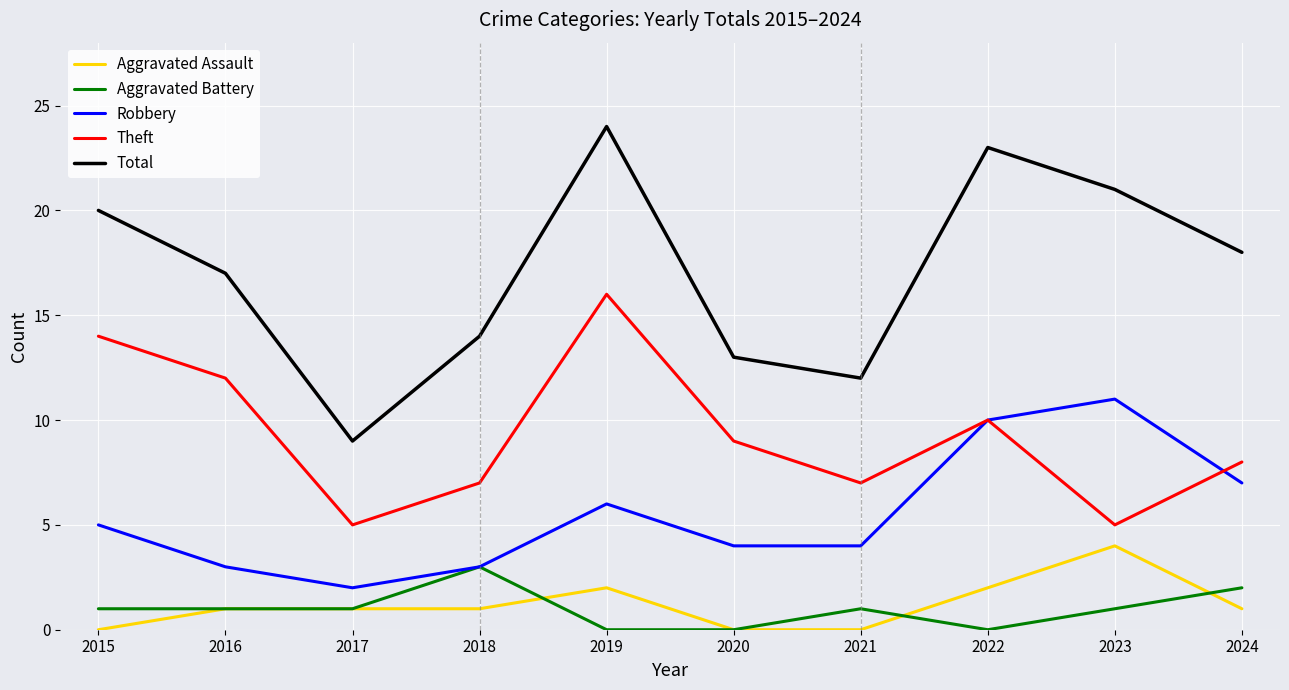

At which category does Total reach its first local valley?

2017